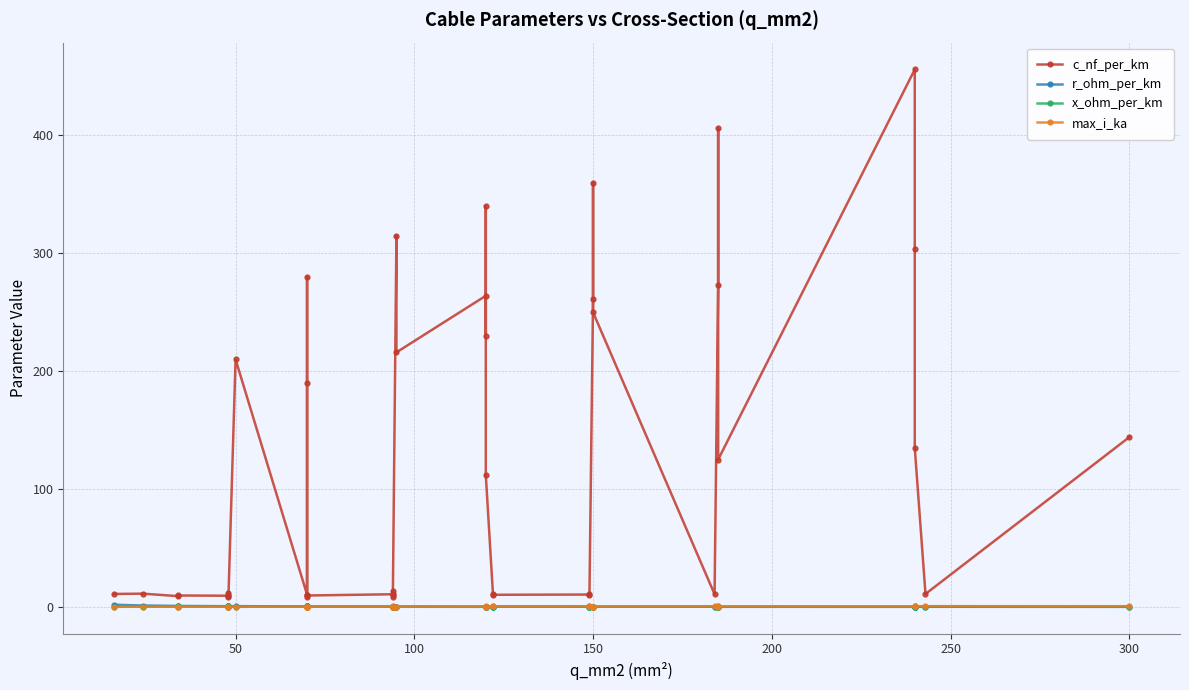

True or false: x_ohm_per_km and c_nf_per_km cross at least once.

False